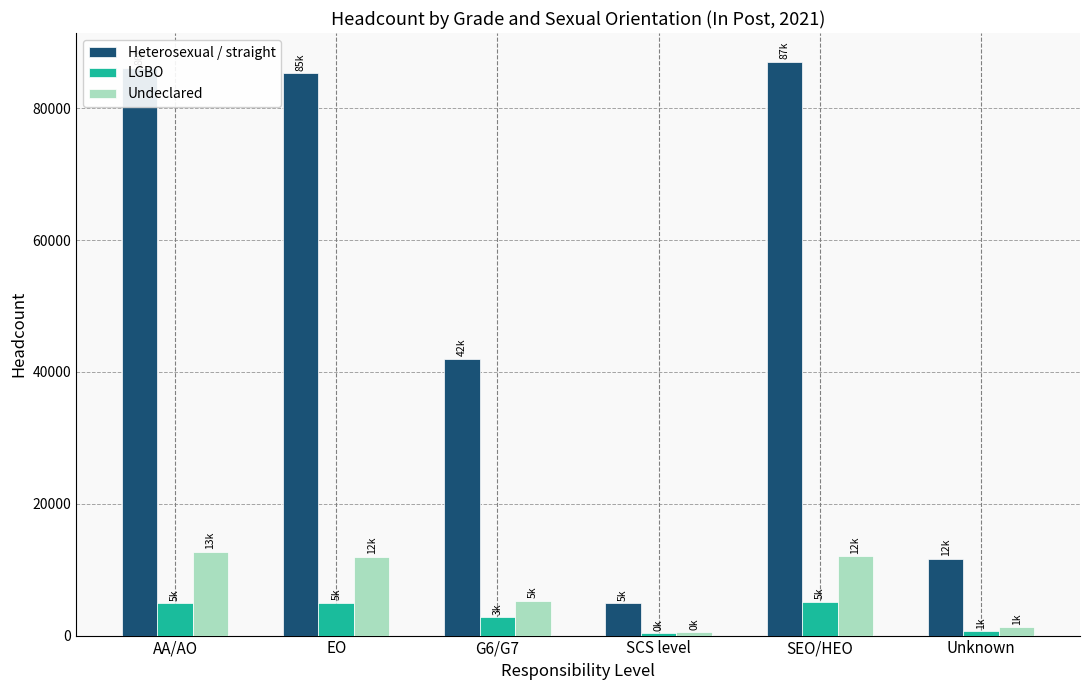

What is the greatest value displayed?

87045